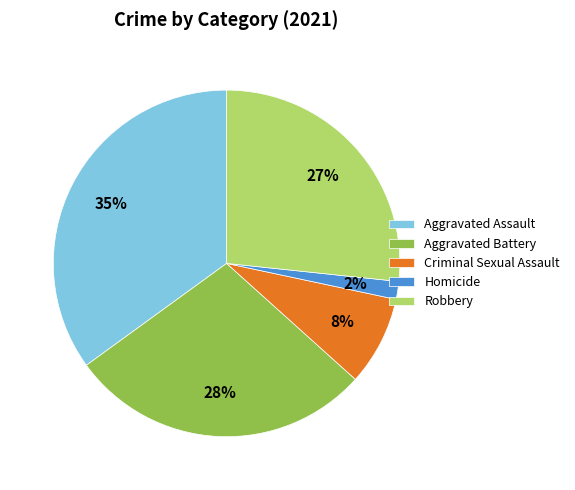

Approximately how many times larger is the value at Aggravated Assault compared to Aggravated Battery?

1.2